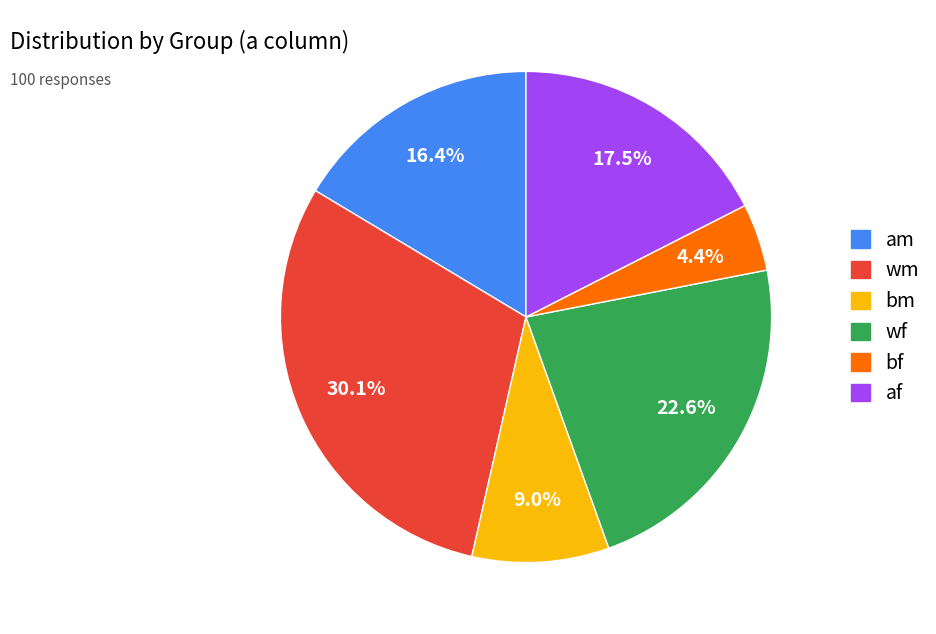

To the nearest percent, what percentage of the pie is wf?

23%